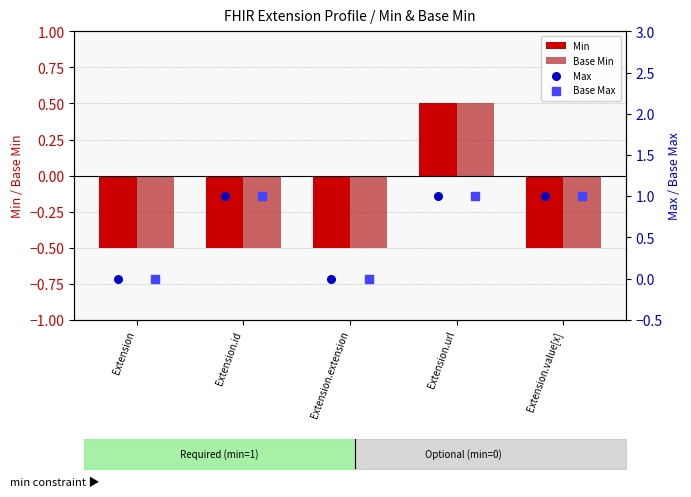

Which series has the widest spread of Y values?

Min